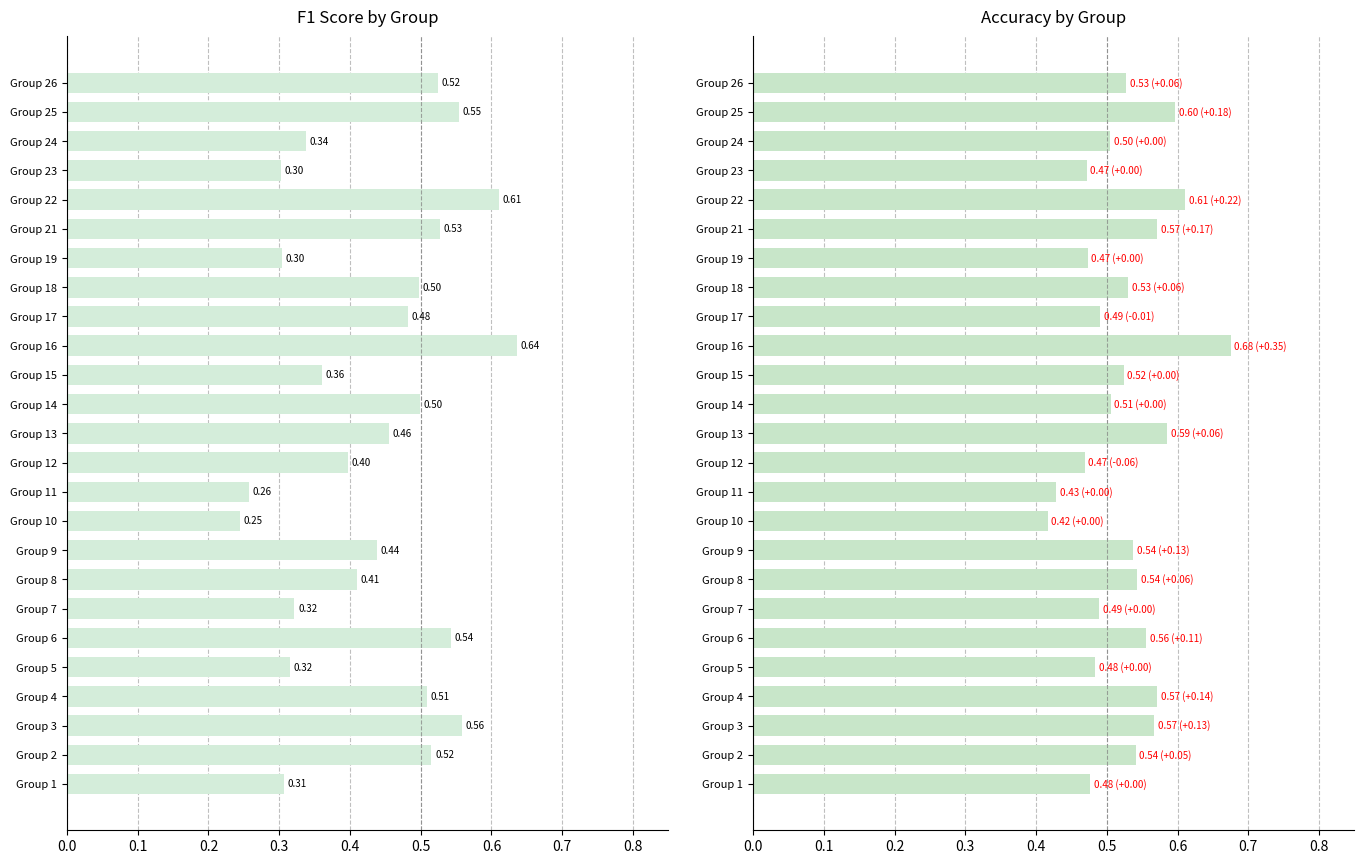

How many groups of bars are there?

25